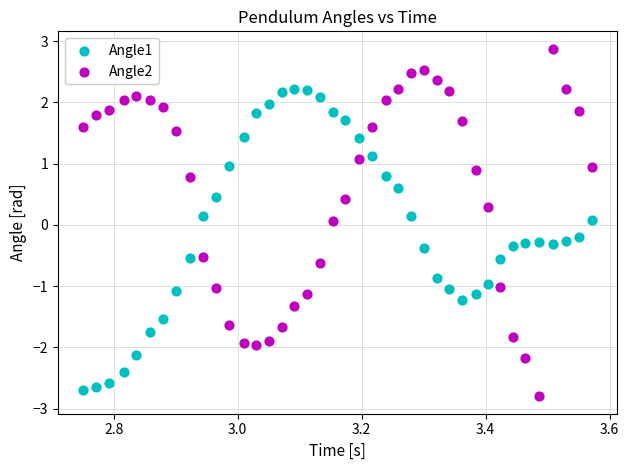

Which series contains the highest Y value?

Angle2